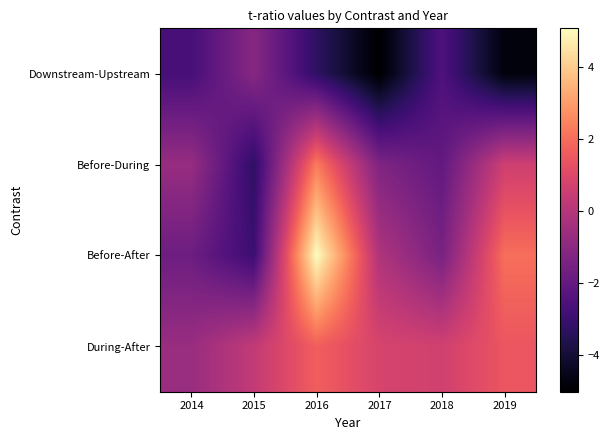

Which series changed the most between 2018 and 2019?

Before-After